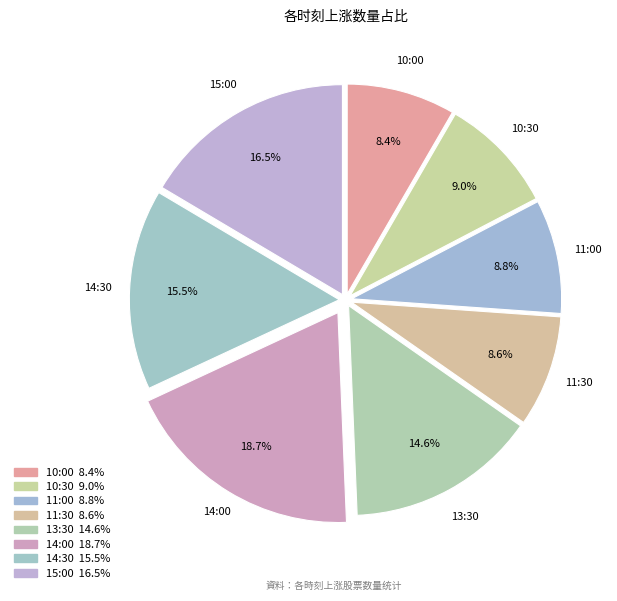

How many slices are in this pie chart?

8